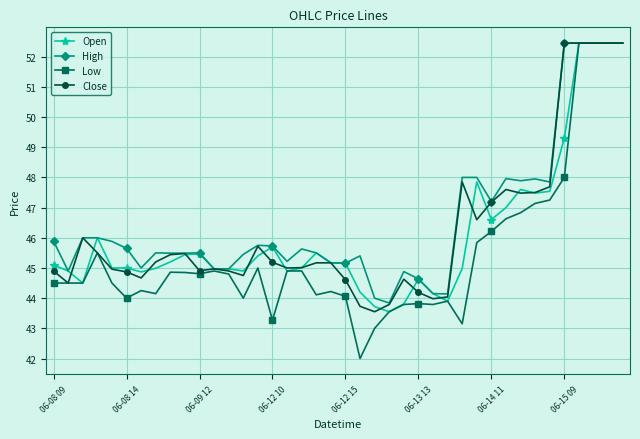

Which series has the largest range (max minus min)?

Low